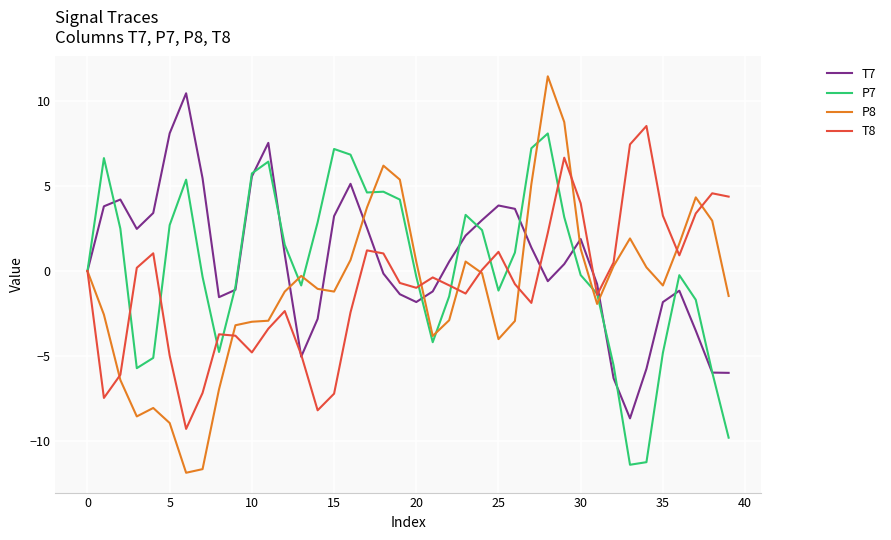

Which series has the widest spread of values?

P8